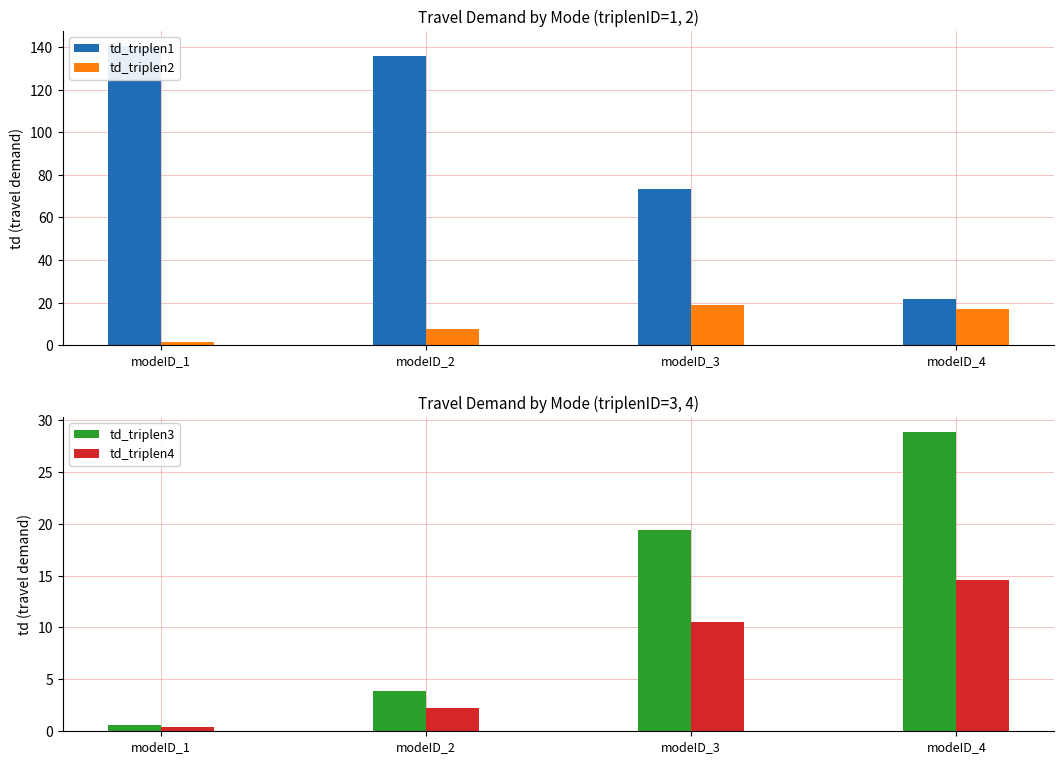

The value of td_triplen4 at modeID_4 is 14.6. True or false?

True